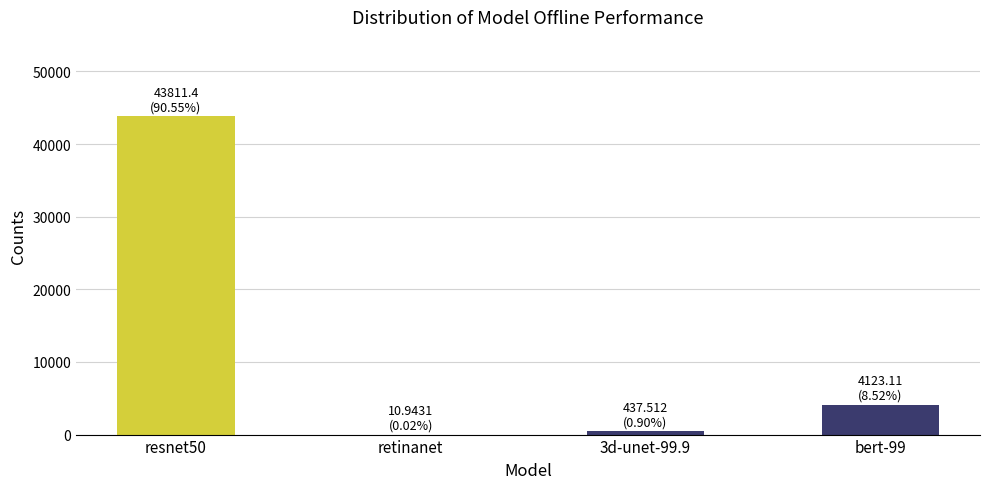

Reading left to right, extract all data points from this chart.

resnet50=43811.4	retinanet=10.9	3d-unet-99.9=437.5	bert-99=4123.1